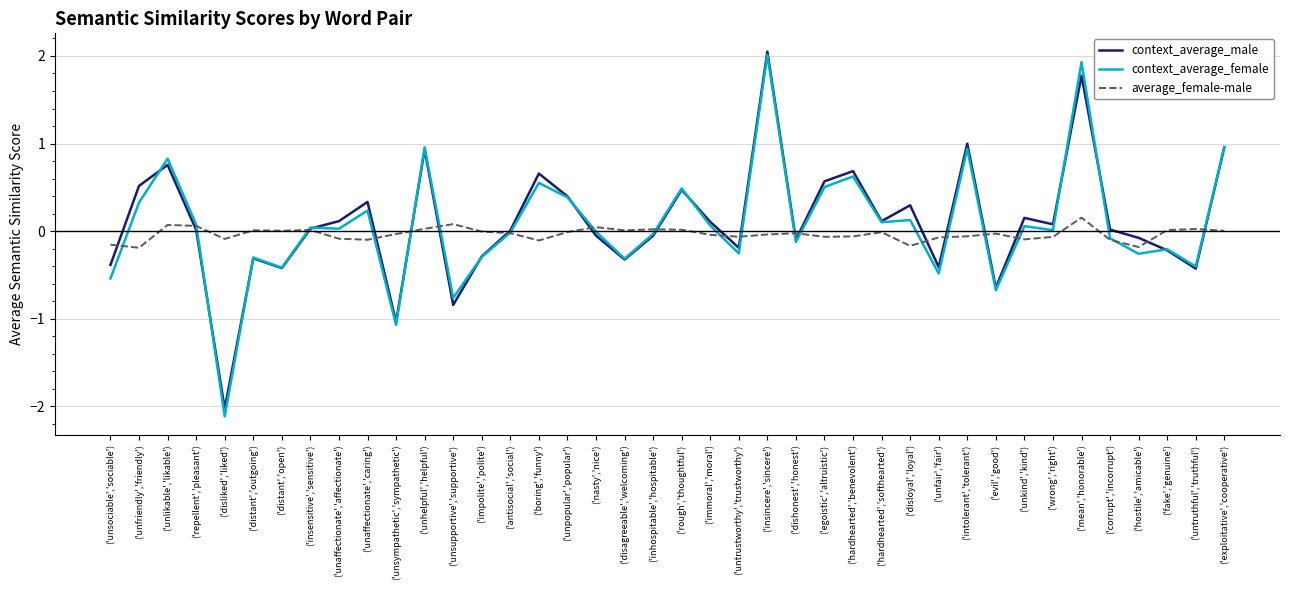

What is the minimum value shown in the chart?

-2.1